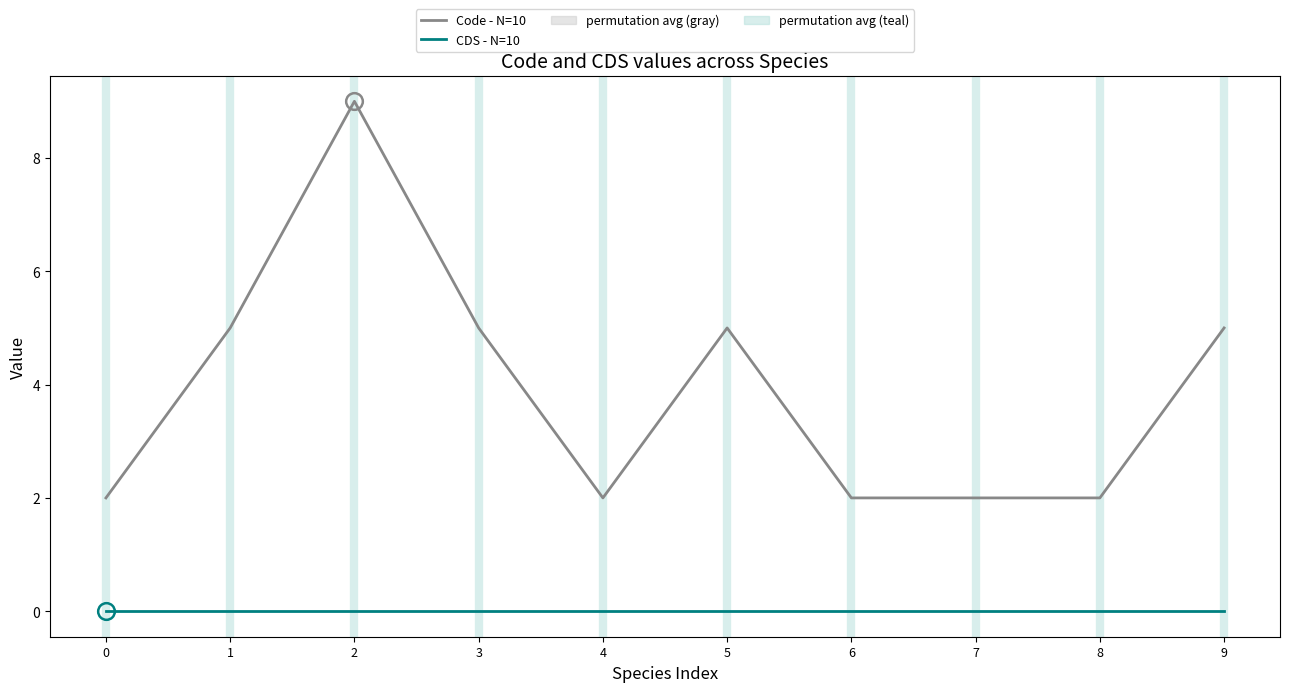

Which series changed the most between 0 and 3?

Code - N=10